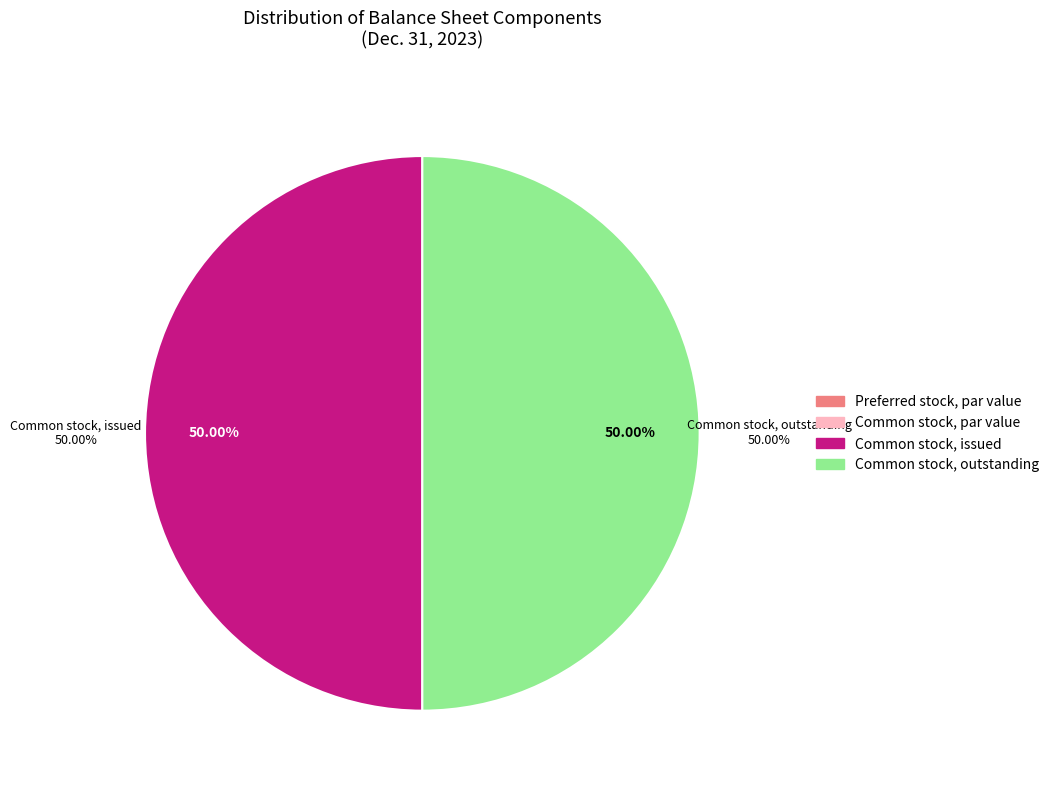

Is it true that Common stock, outstanding is 41% of the pie?

False